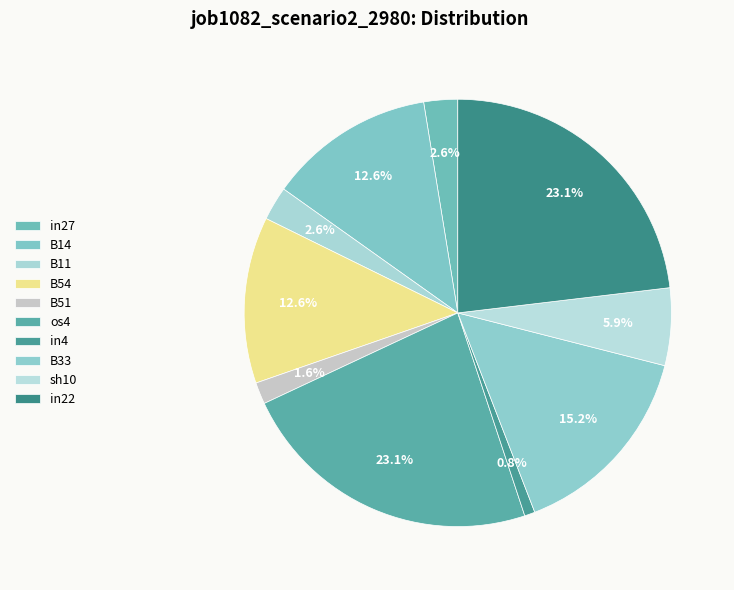

Is it true that in22 is 23% of the pie?

True